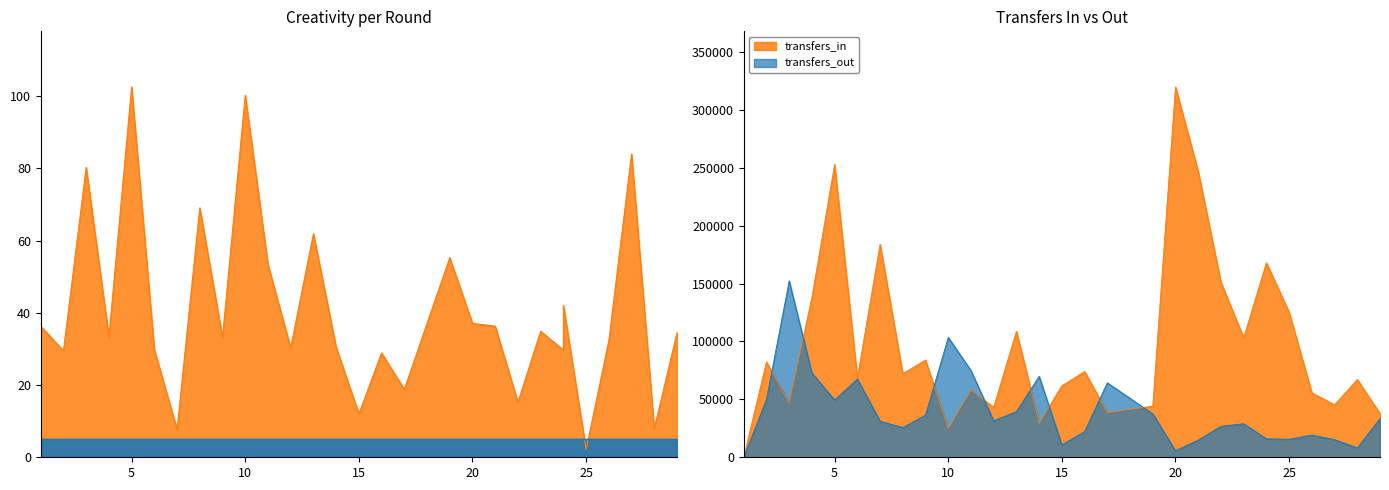

Rank the series by their average value, from highest to lowest.

transfers_in, transfers_out, creativity